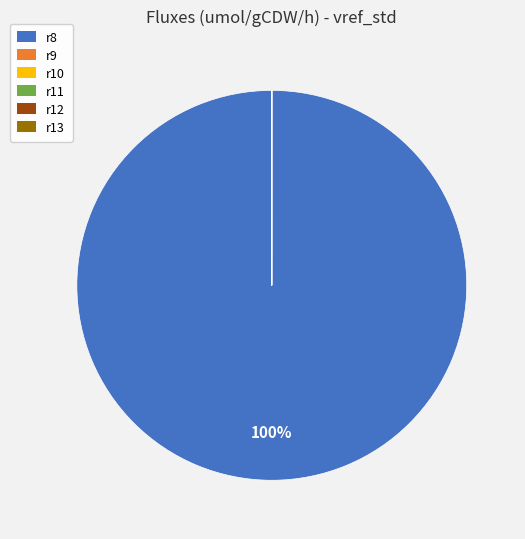

Which category has the biggest portion of the pie?

r8